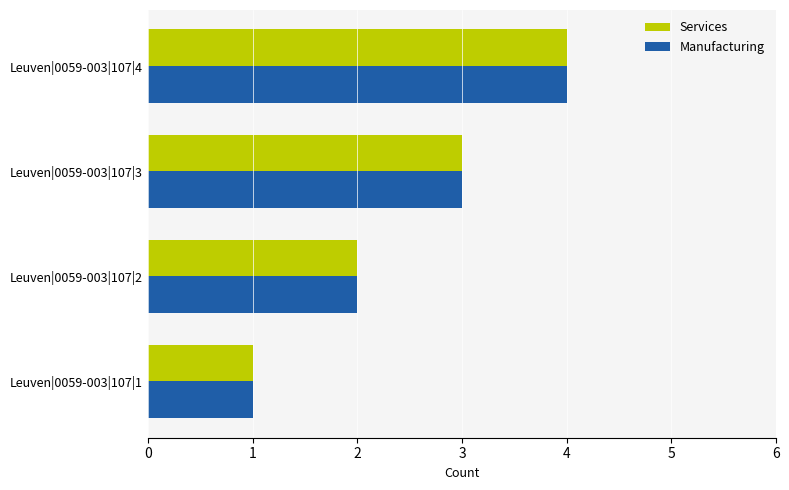

What is the difference between the maximum and minimum values in the Manufacturing series?

3